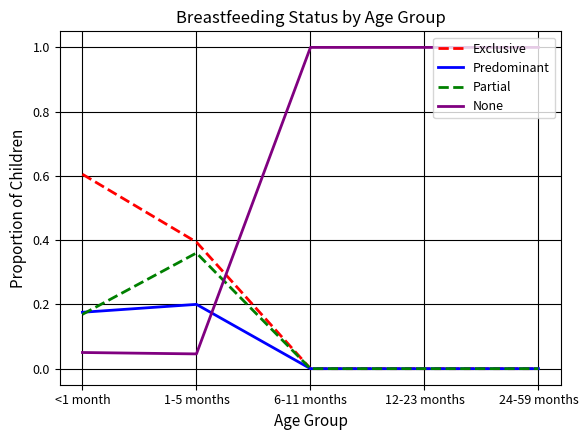

What is the maximum value for Exclusive?

0.6